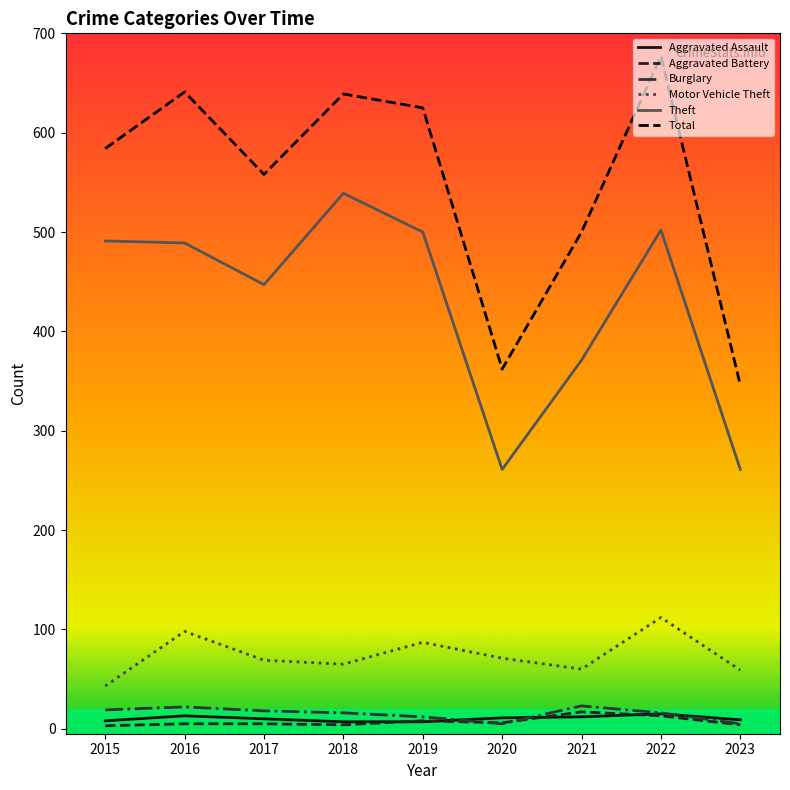

True or false: Motor Vehicle Theft has a value of 95 at 2021.

False